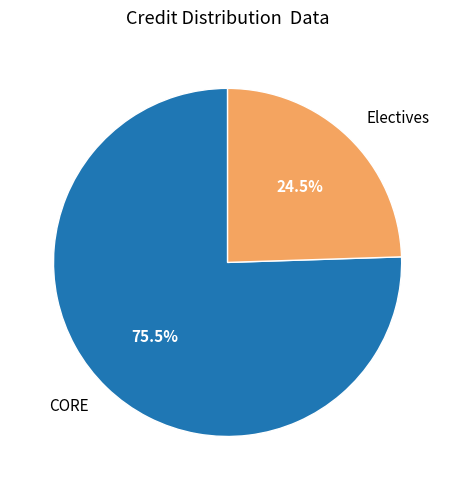

Count the number of slices in the pie.

2